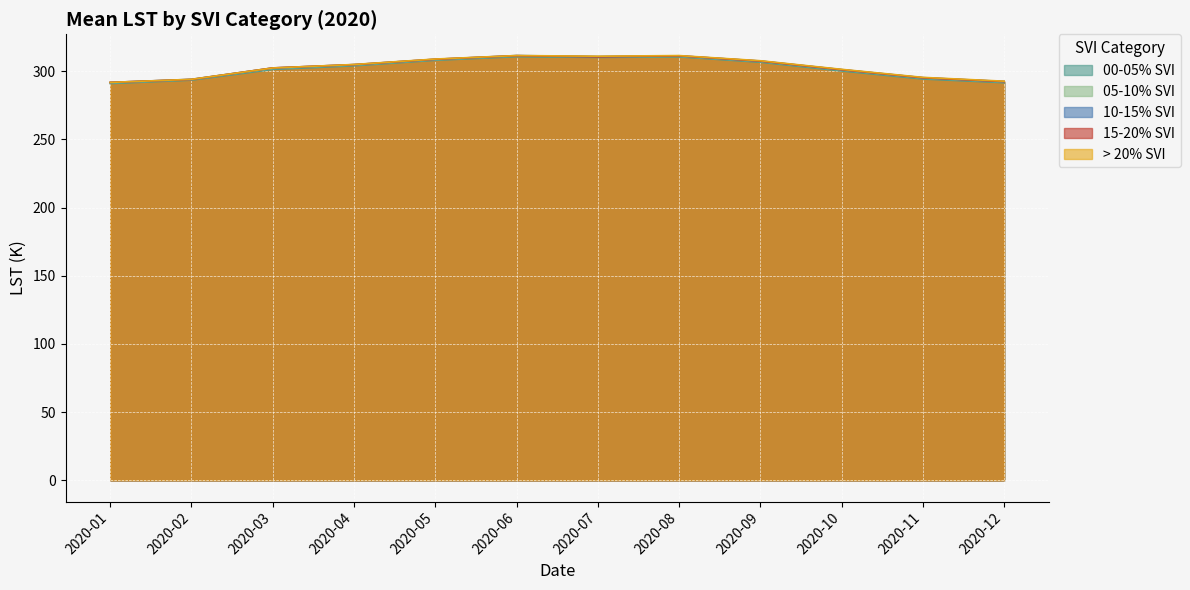

What is the maximum value for 15-20% SVI?

311.3